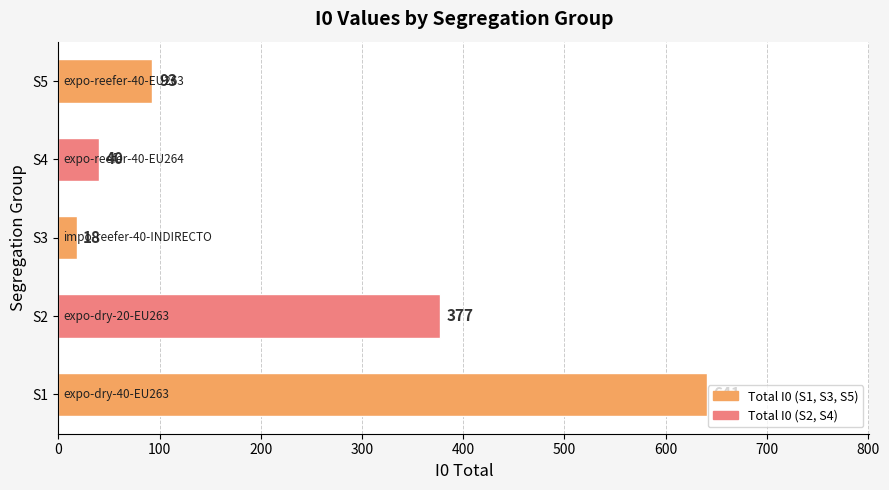

What is the average value?

234